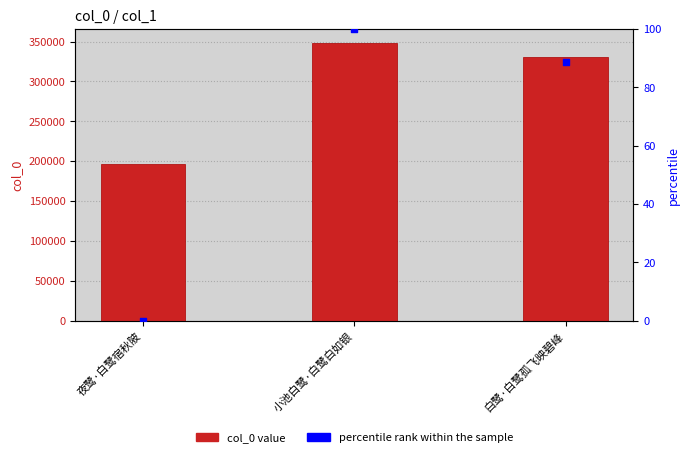

At which category is the sum across all series the highest?

小池白鹭·白鹭白如银